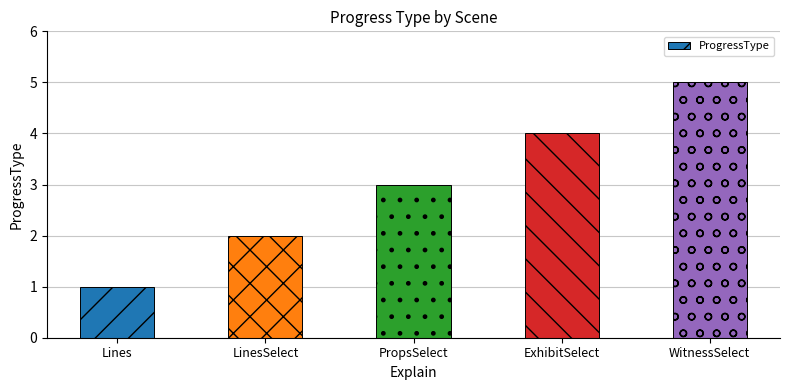

Reading right to left, what are all the values shown in this chart?

5	4	3	2	1